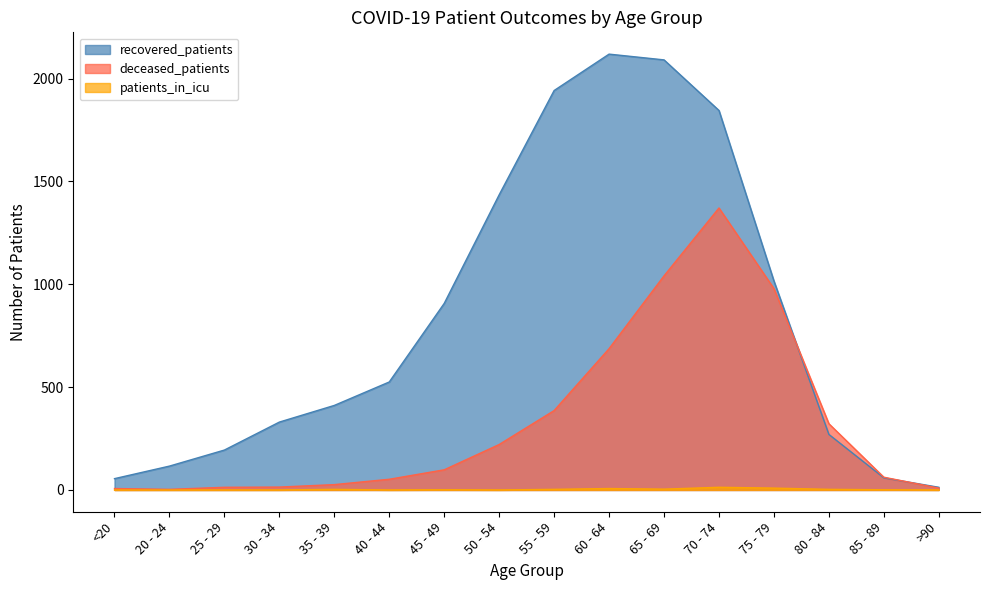

At which label does recovered_patients reach its minimum?

>90